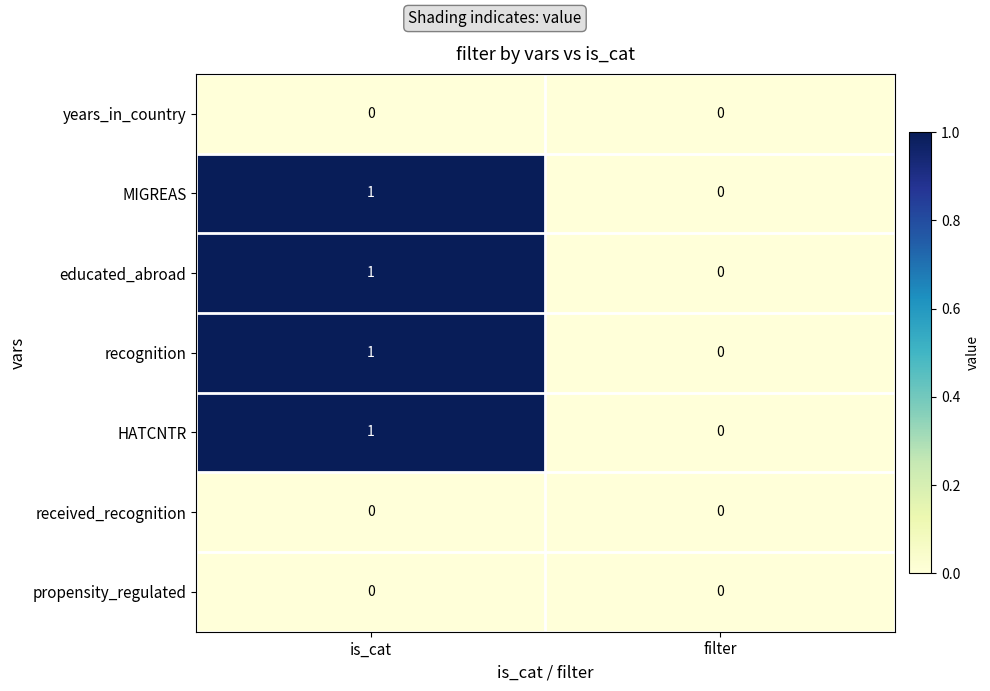

Reading right to left, list all the values displayed in this chart.

years_in_country: filter=0	is_cat=0
MIGREAS: filter=0	is_cat=1
educated_abroad: filter=0	is_cat=1
recognition: filter=0	is_cat=1
HATCNTR: filter=0	is_cat=1
received_recognition: filter=0	is_cat=0
propensity_regulated: filter=0	is_cat=0